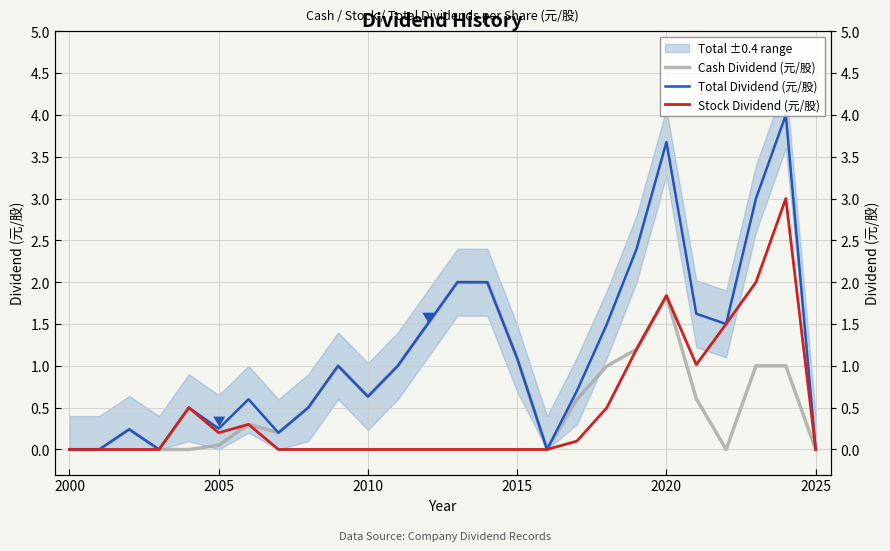

What is the difference between the maximum and minimum values in the Stock Dividend (元/股) series?

3.0